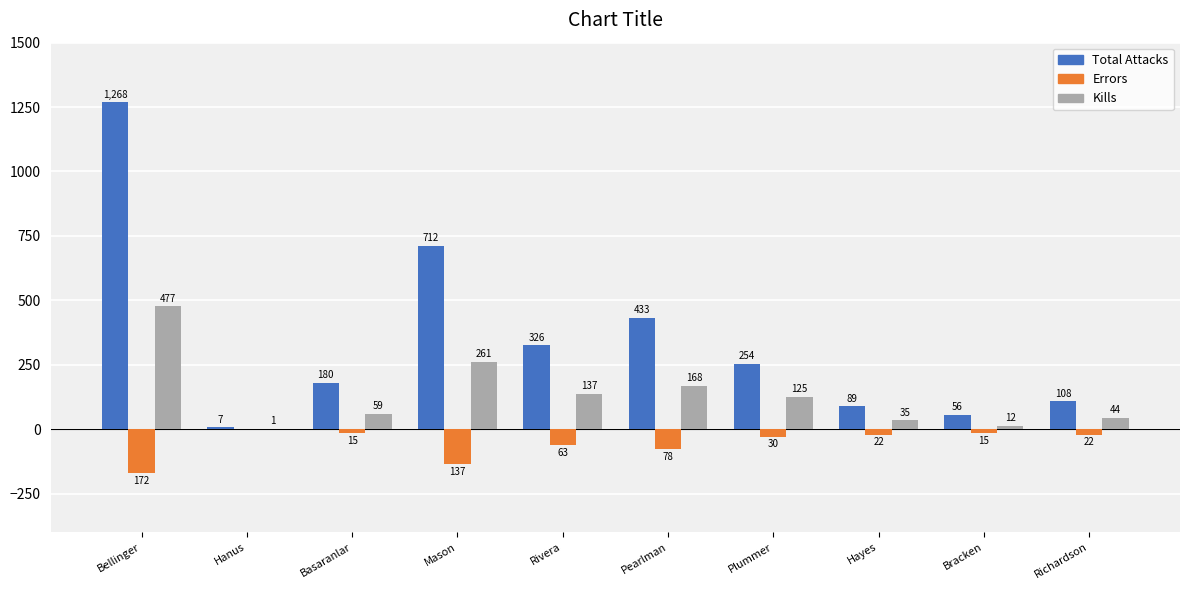

Where does the Errors series first go above -22?

Hanus